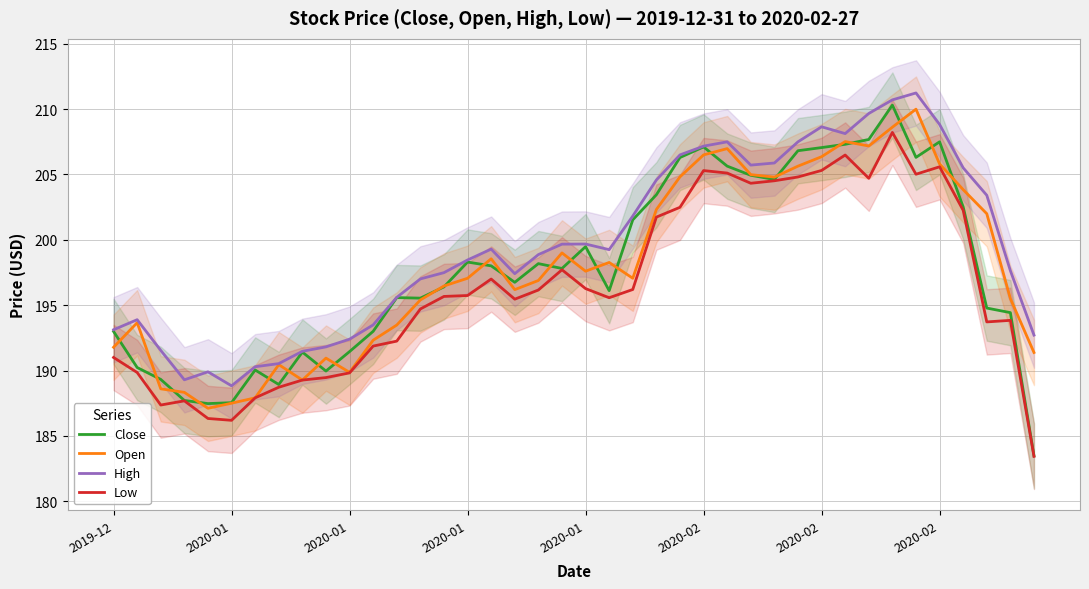

Which series changed the most between 2019-12 and 37?

High